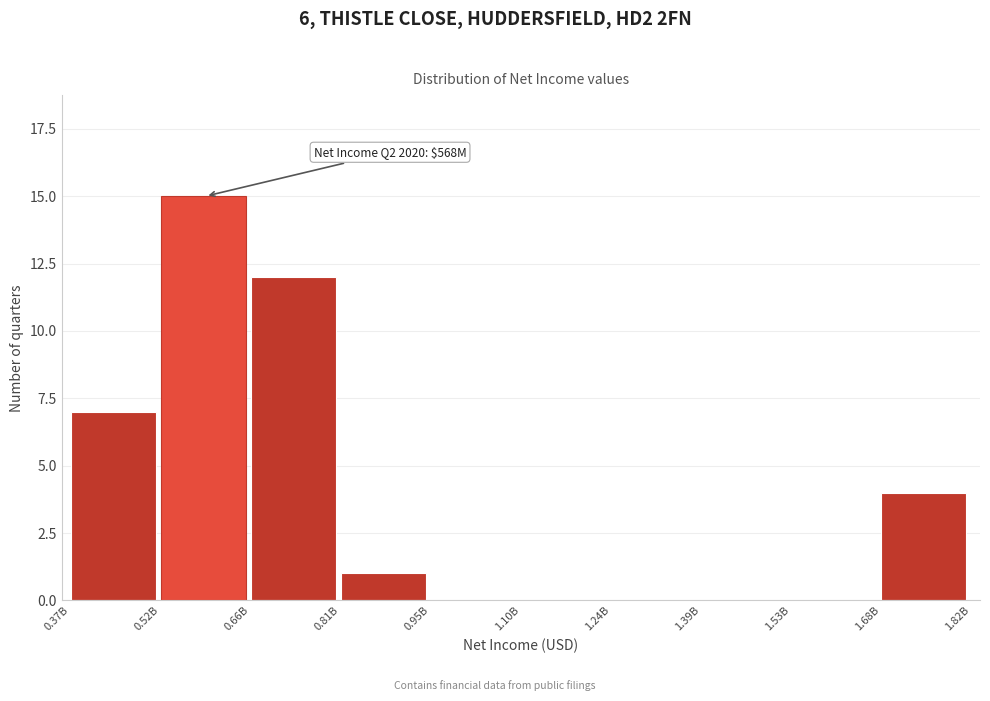

Reading left to right, extract all data points from this chart.

0.37B=7	0.52B=15	0.66B=12	0.81B=1	0.95B=0	1.10B=0	1.24B=0	1.39B=0	1.53B=0	1.68B=4